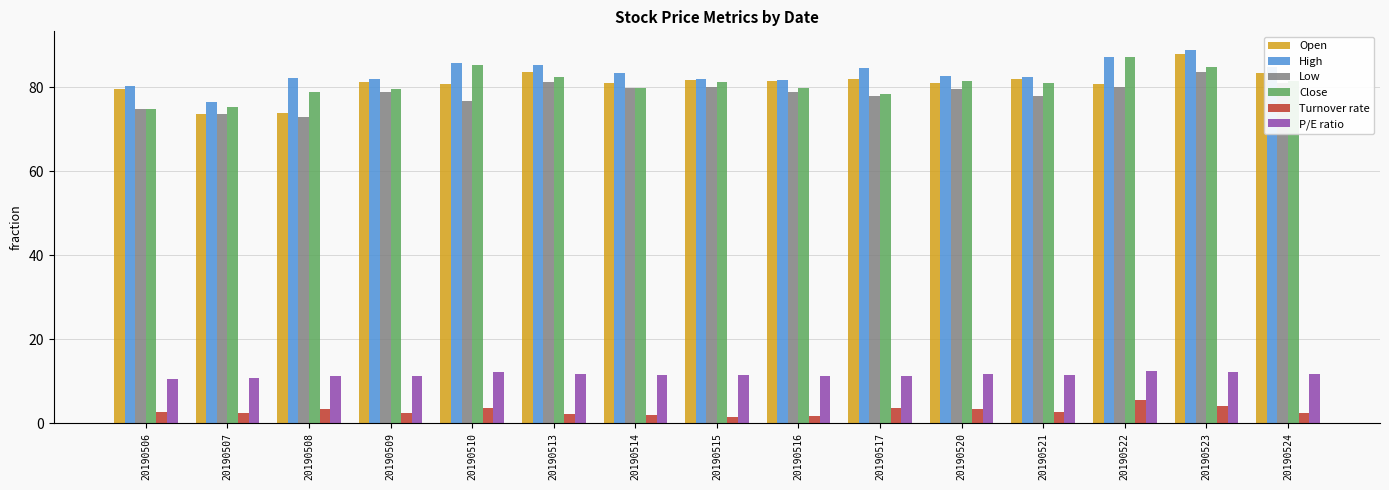

What is the sum of all Open values?

1214.0